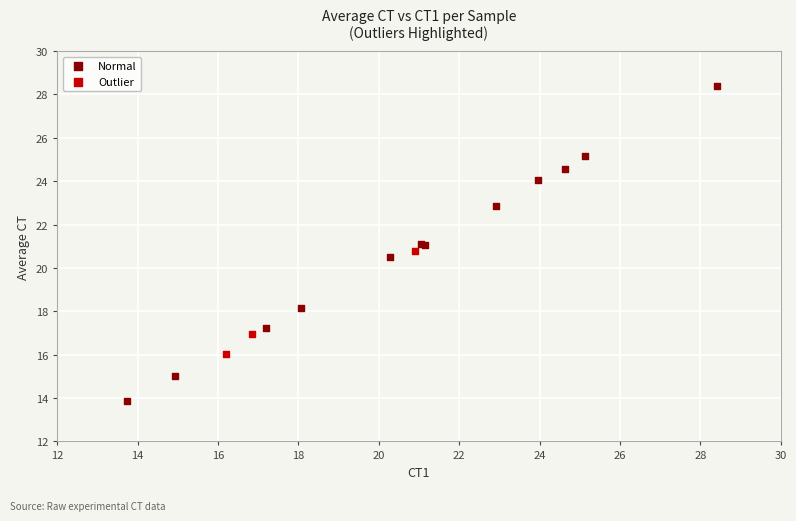

Which series has the widest spread of Y values?

Normal